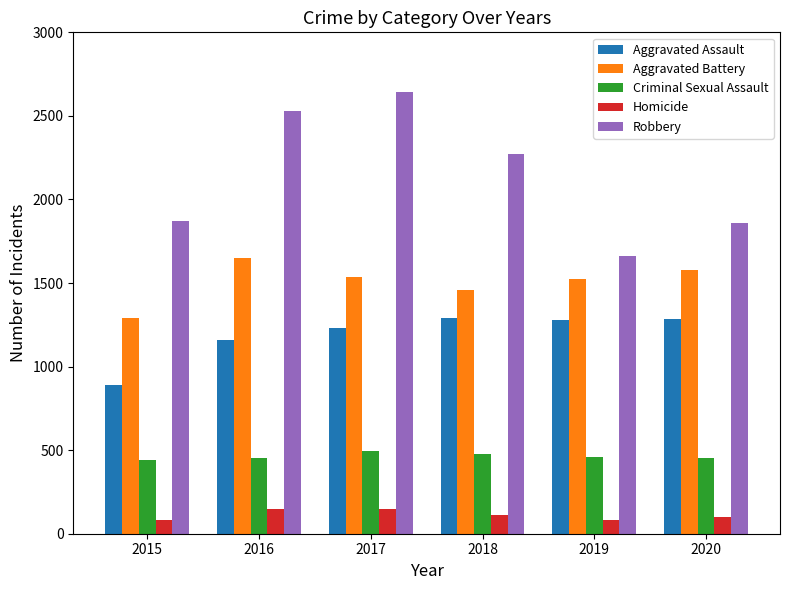

Rank the series at 2020 from highest to lowest value.

Robbery, Aggravated Battery, Aggravated Assault, Criminal Sexual Assault, Homicide